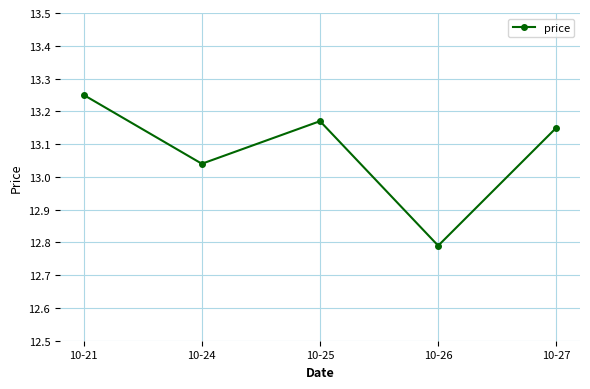

Approximately how many times larger is the value at 10-25 compared to 10-24?

1.0